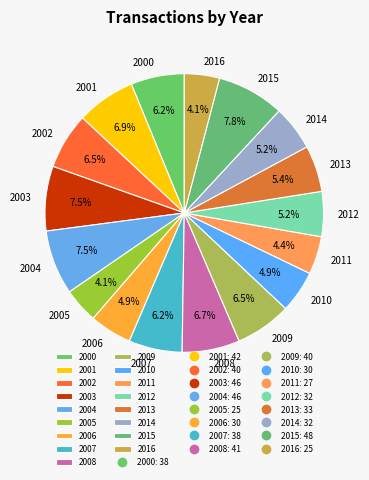

What portion of the pie excludes 2007?

93.8%